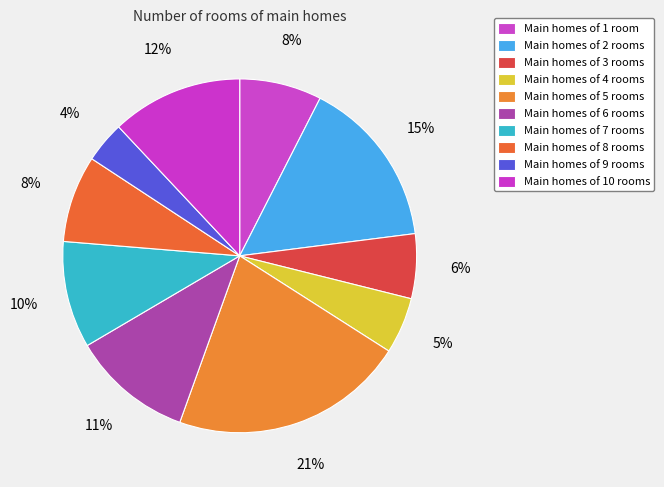

How many slices are in this pie chart?

10